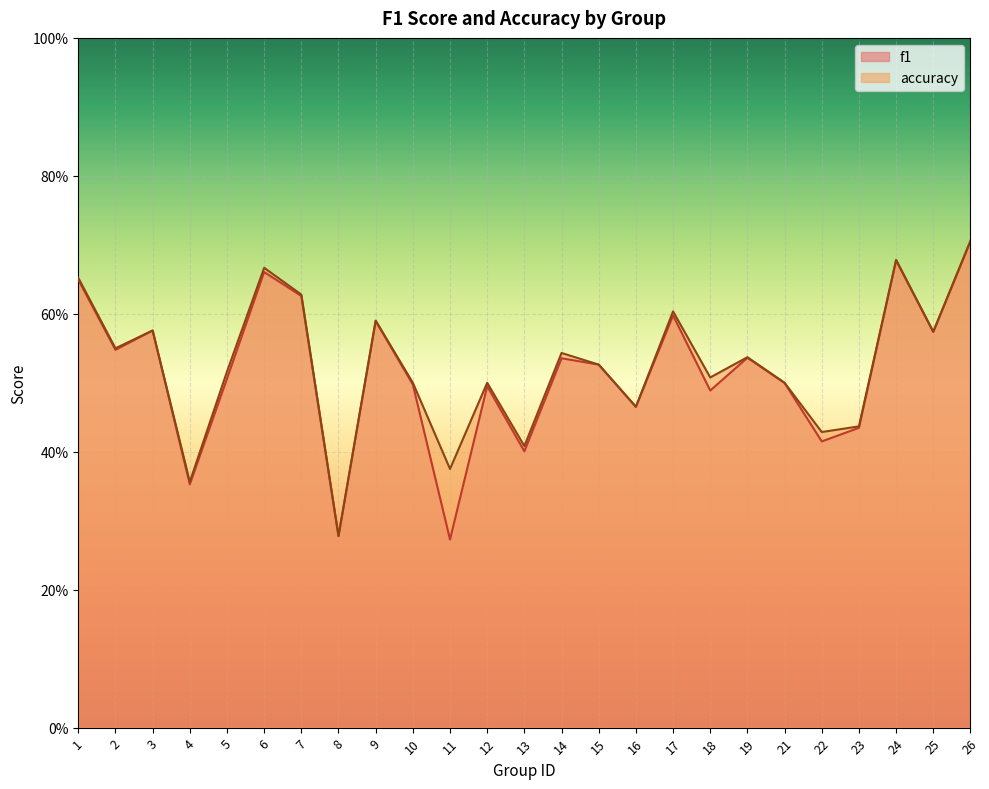

What is the sum of all accuracy values?

13.1